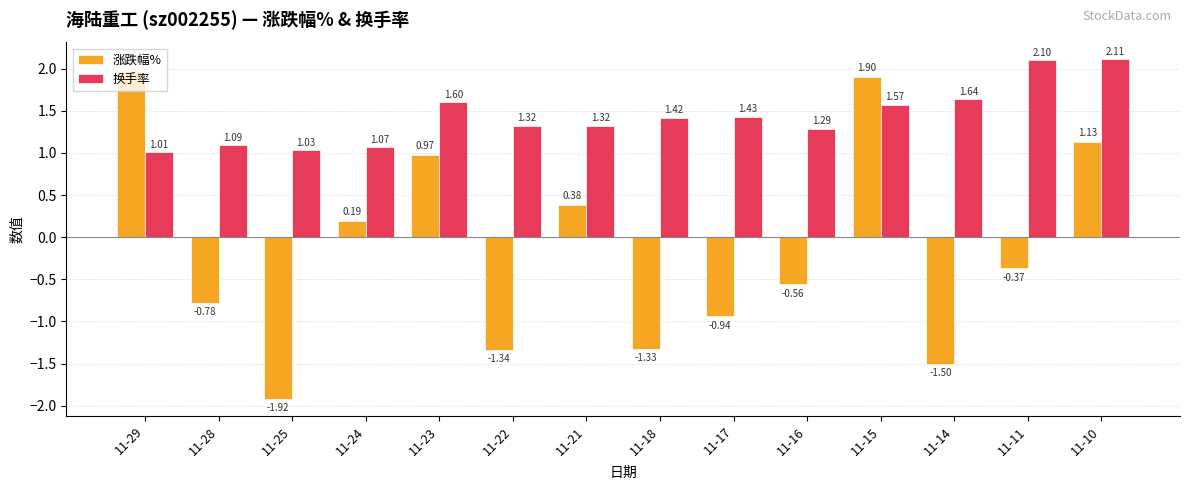

Which category has the lowest value across all series?

11-25